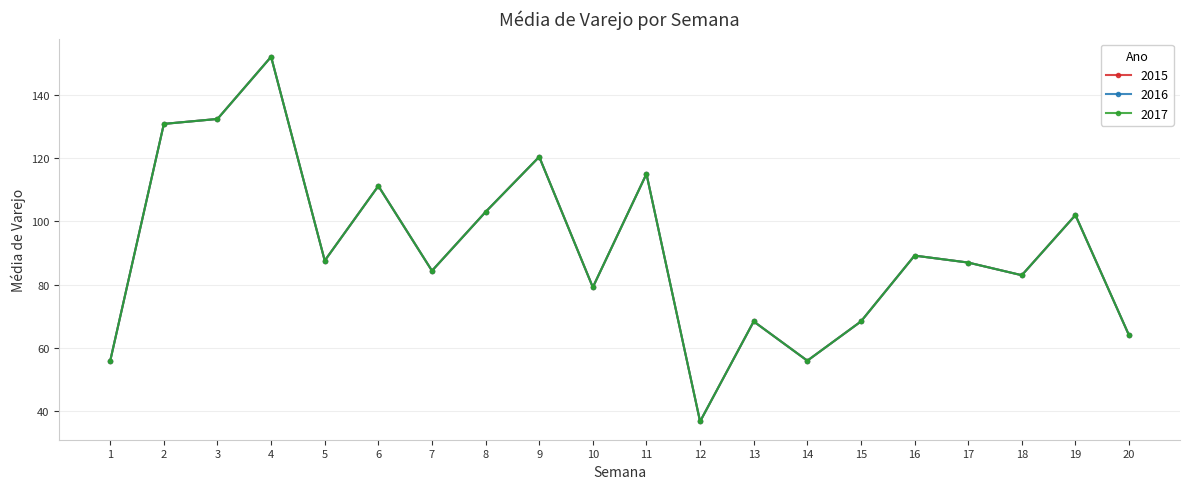

Is this an area chart (filled region under the line)?

No